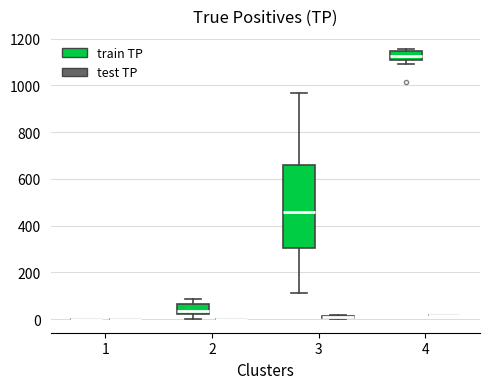

Comparing the boxes themselves (not the whiskers), which one is the tallest?

3 (train TP)